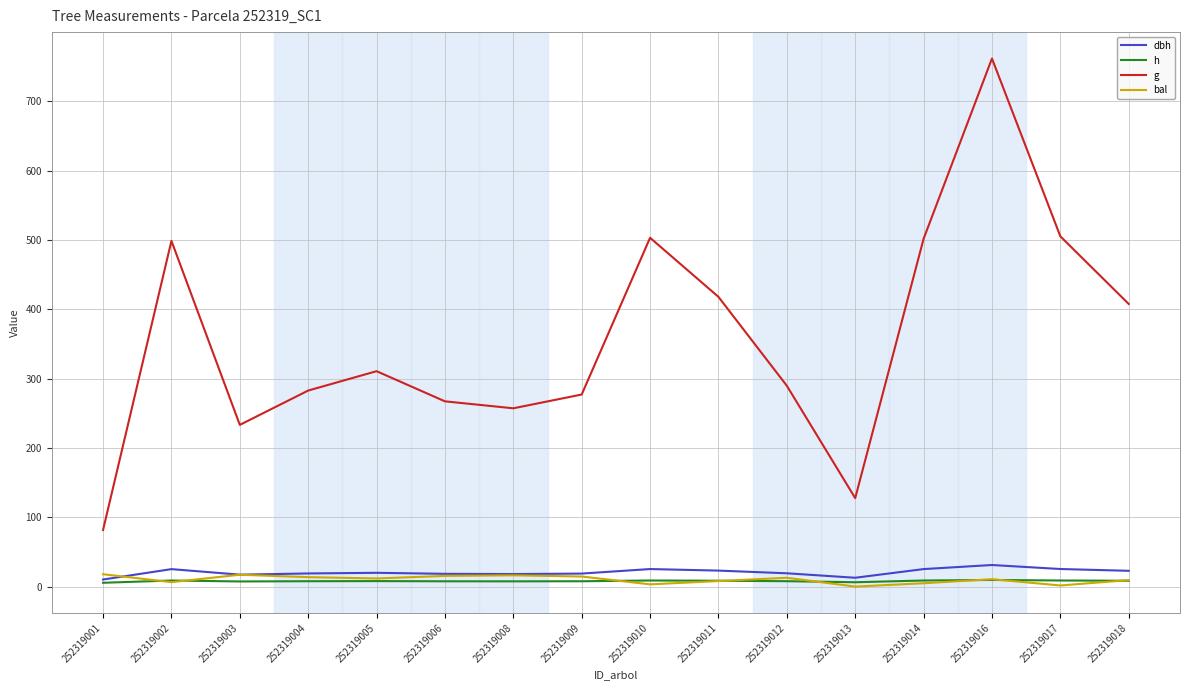

What are all the series names shown in the legend?

dbh, h, g, bal